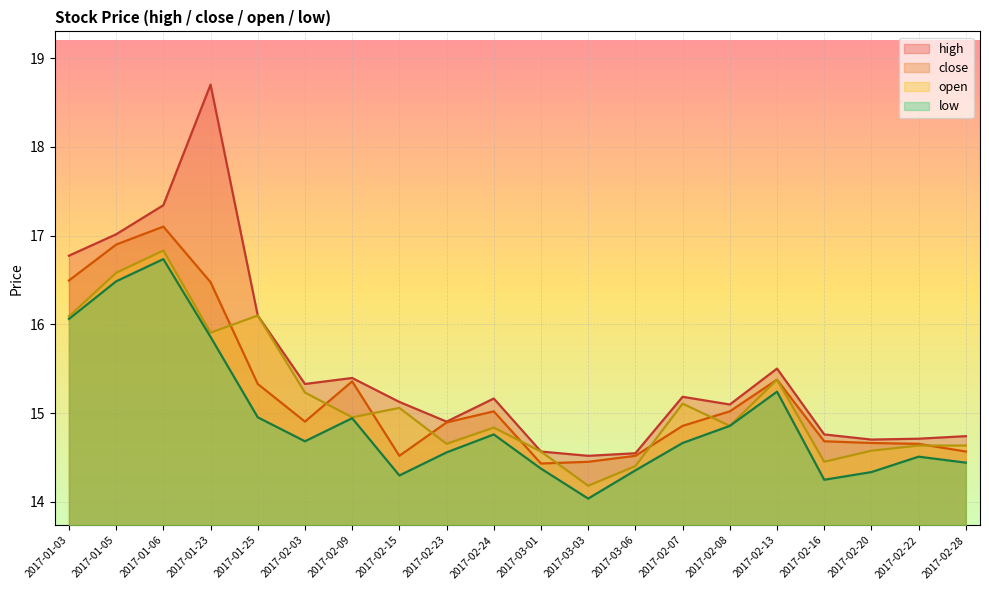

What is the spread (max minus min) of values at 2017-01-05?

0.5